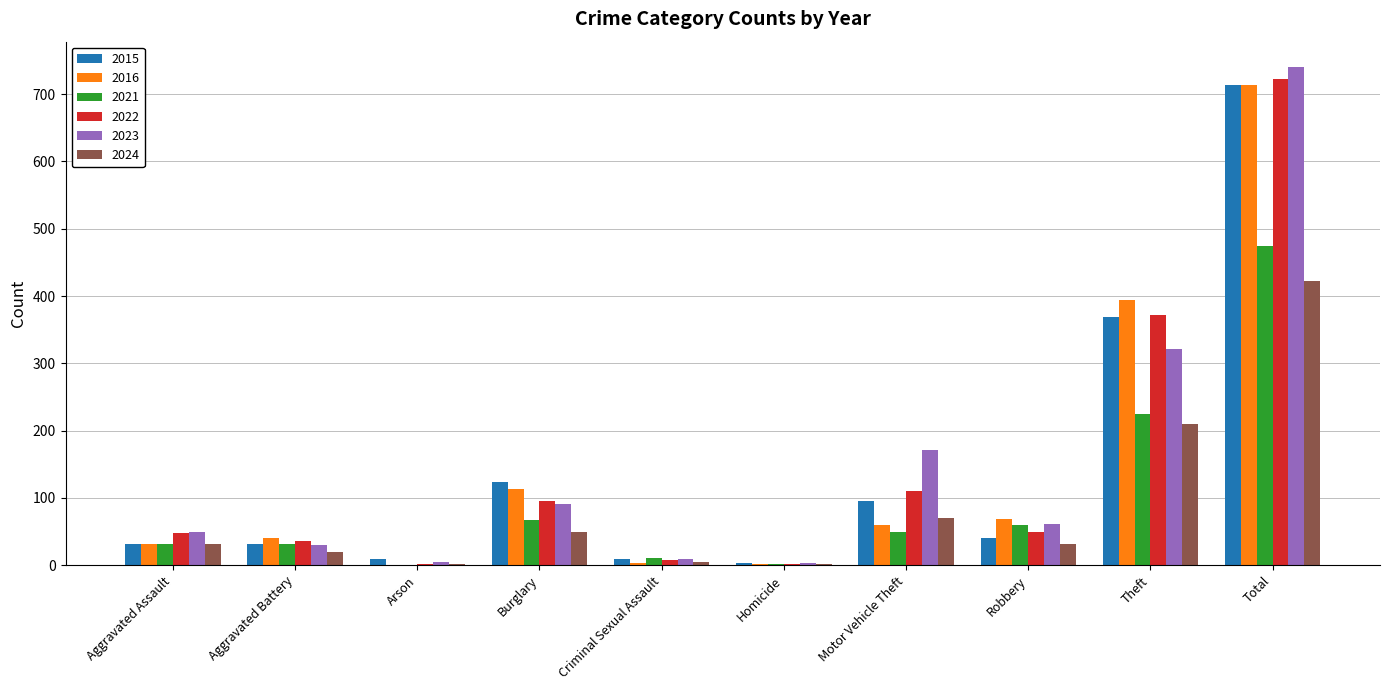

What is the sum of the 2016 values at Theft and Motor Vehicle Theft?

453